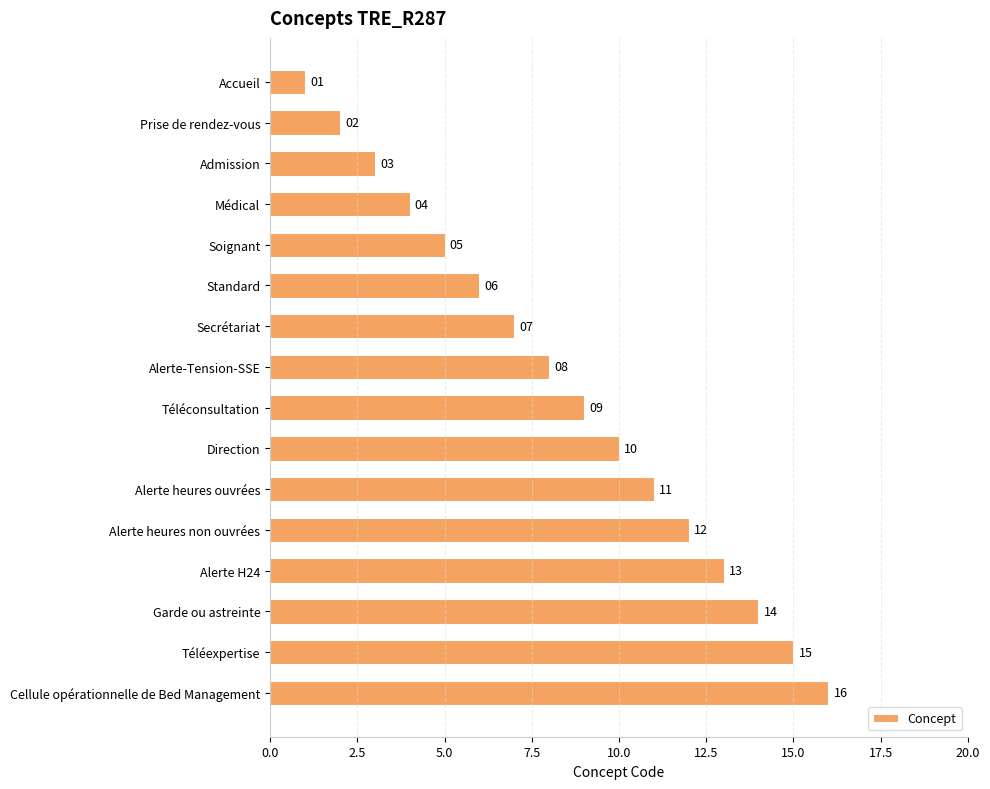

True or false: the data shows 7 at Secrétariat.

True